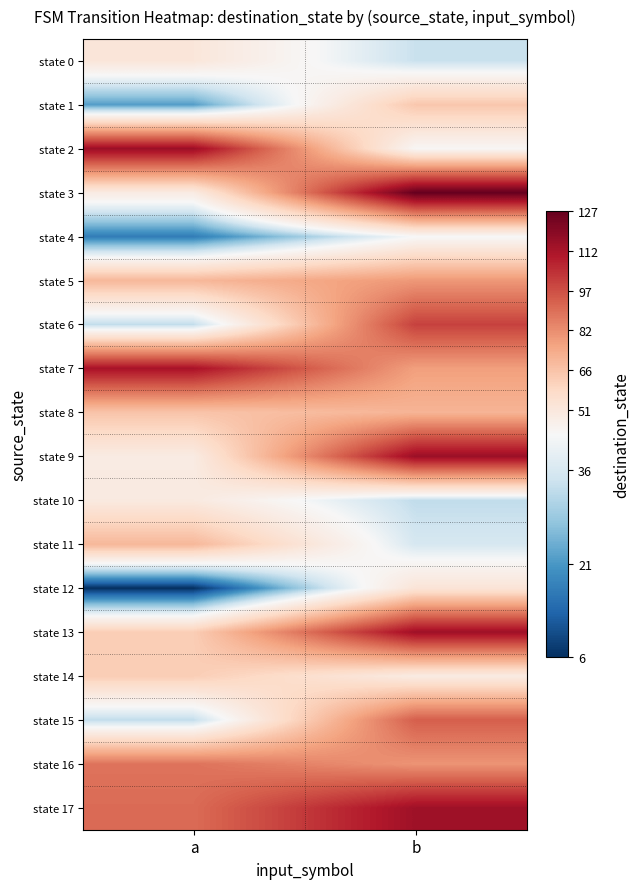

What is the greatest value displayed?

127